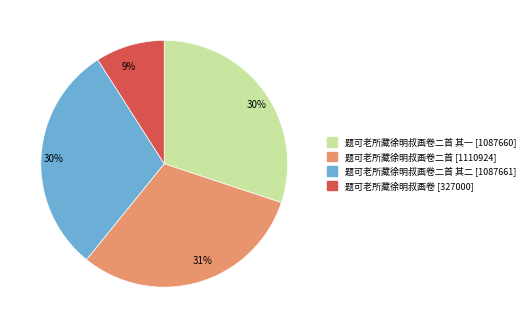

To the nearest percent, what is the difference between the largest and smallest slice percentages?

22%